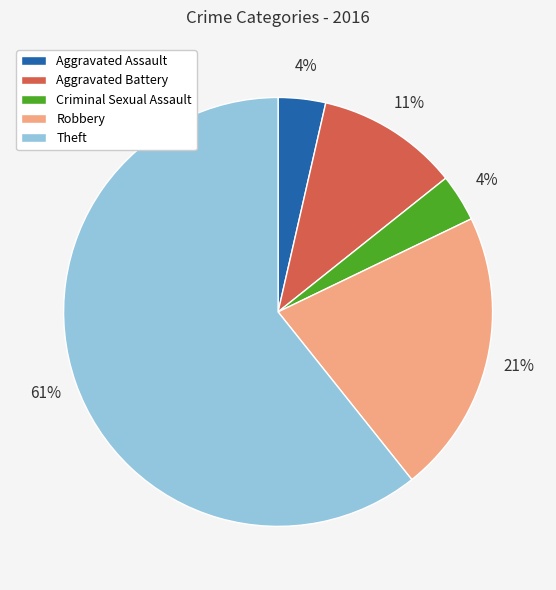

To the nearest percent, what is the average slice percentage?

20%